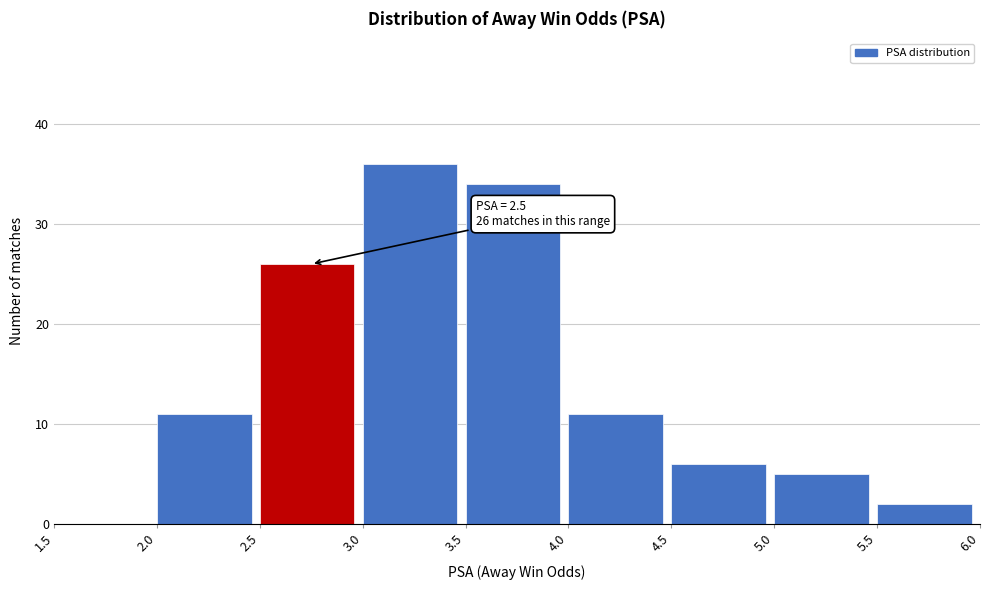

Which range on the x-axis has the tallest bar?

3.0 to 3.5